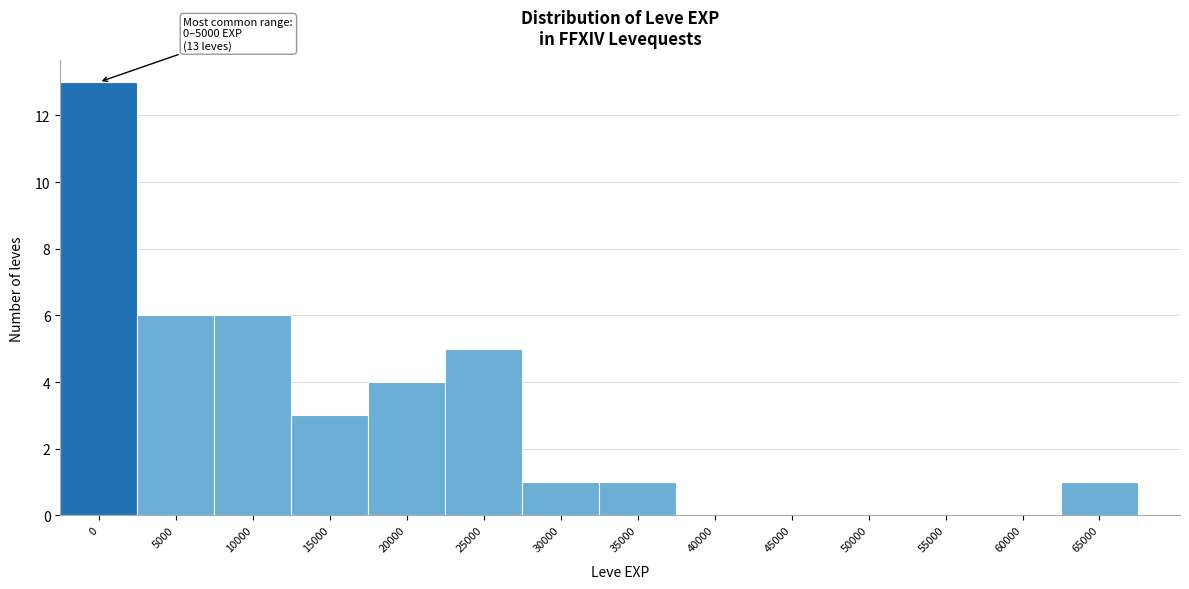

Reading left to right, transcribe all the data shown in this chart.

0=13	5000=6	10000=6	15000=3	20000=4	25000=5	30000=1	35000=1	40000=0	45000=0	50000=0	55000=0	60000=0	65000=1